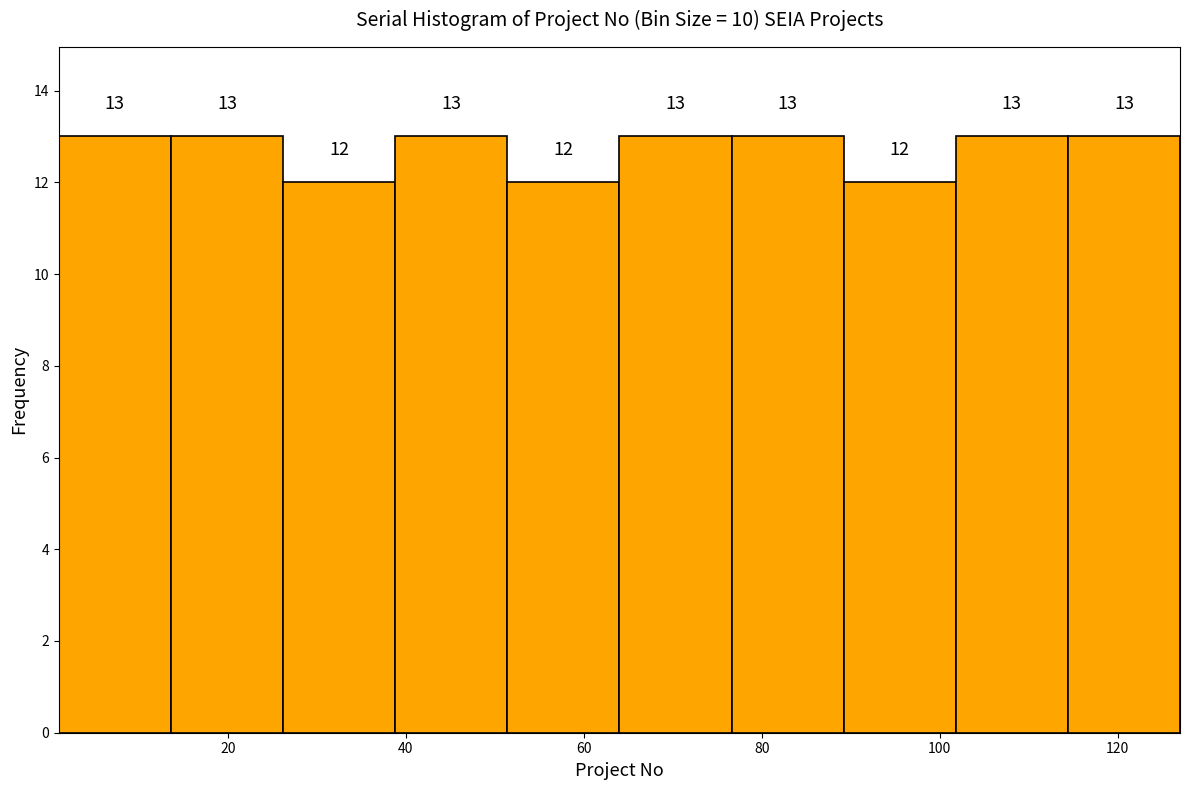

Reading left to right, transcribe this chart: for each bar, give the range it covers on the x-axis and its height. The bar edges are not printed on the chart, so give them approximately, as read against the axis.

1.0 to 13.6: 13
13.6 to 26.2: 13
26.2 to 38.8: 12
38.8 to 51.4: 13
51.4 to 64.0: 12
64.0 to 76.6: 13
76.6 to 89.2: 13
89.2 to 101.8: 12
101.8 to 114.4: 13
114.4 to 127.0: 13